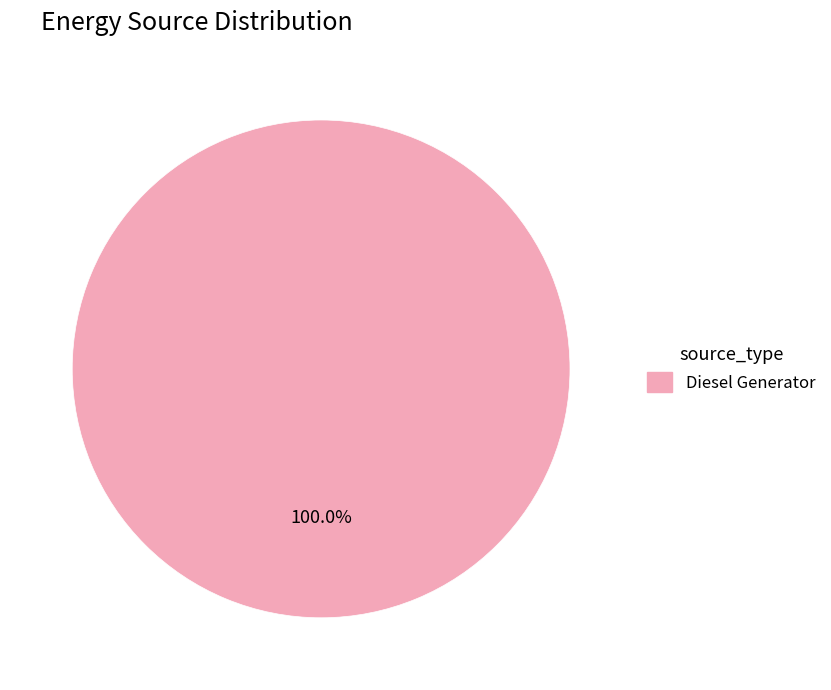

Rank the categories by value from lowest to highest.

Diesel Generator